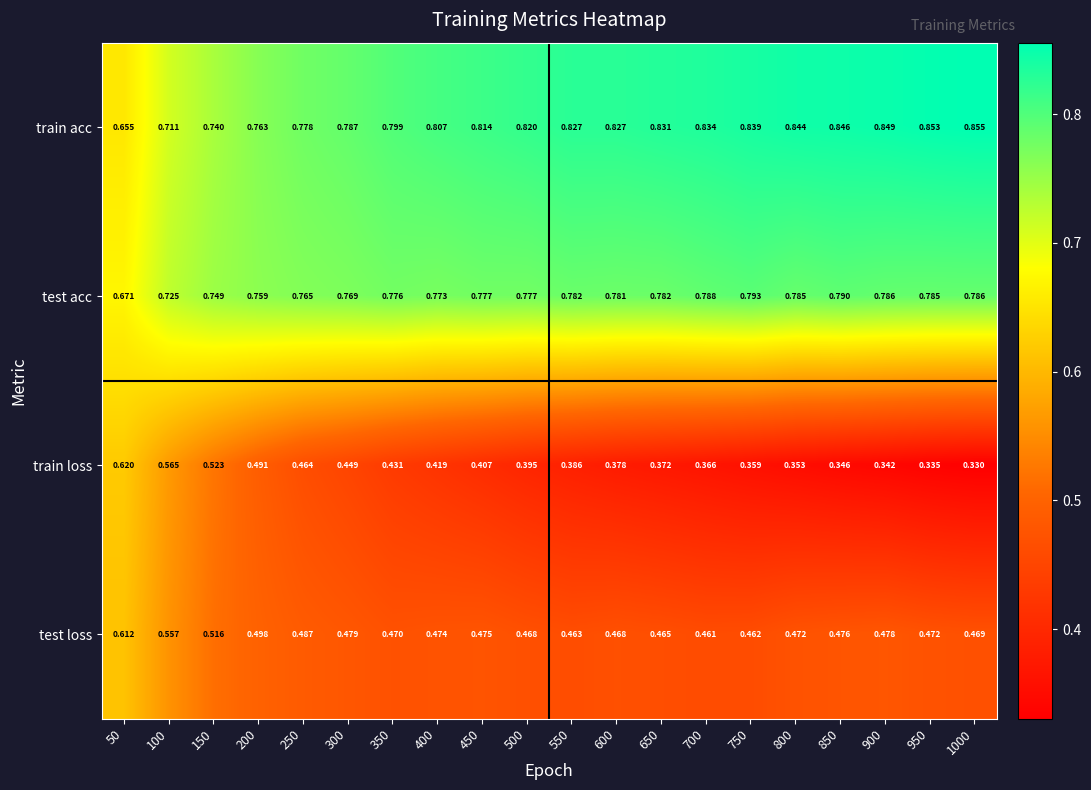

Which series changed the most between 250 and 600?

train loss